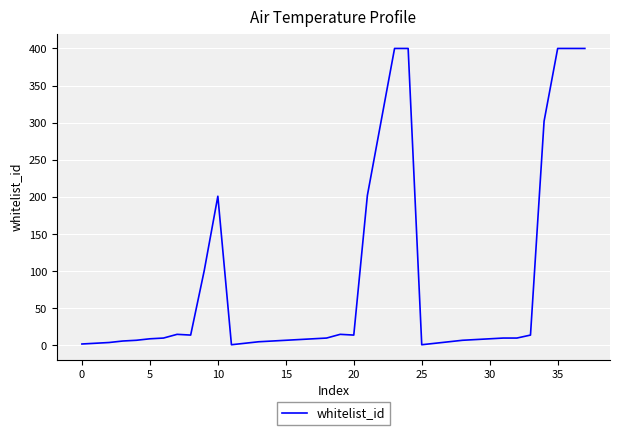

What is the greatest value displayed?

400